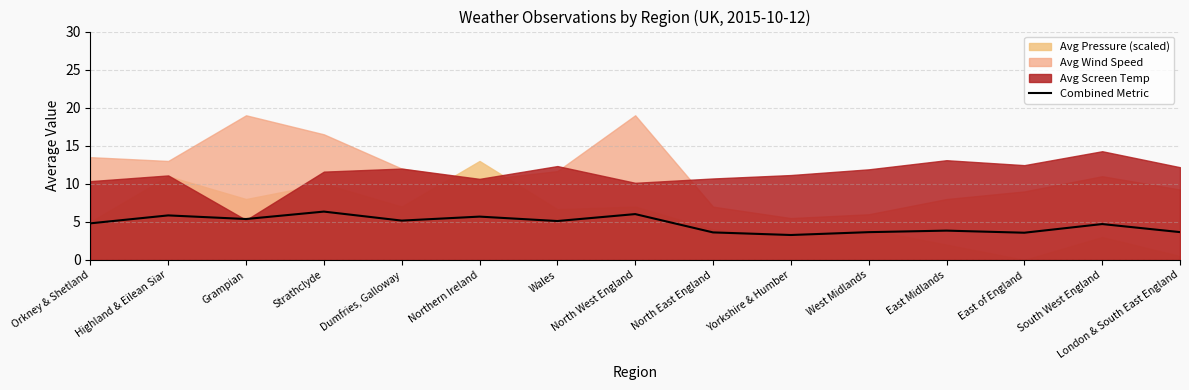

What is the change in value from East Midlands to South West England?

+0.9